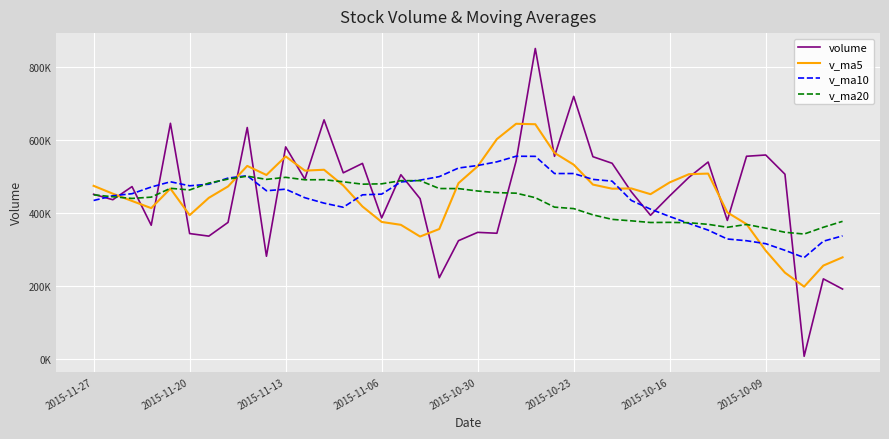

What are all the series names shown in the legend?

volume, v_ma5, v_ma10, v_ma20